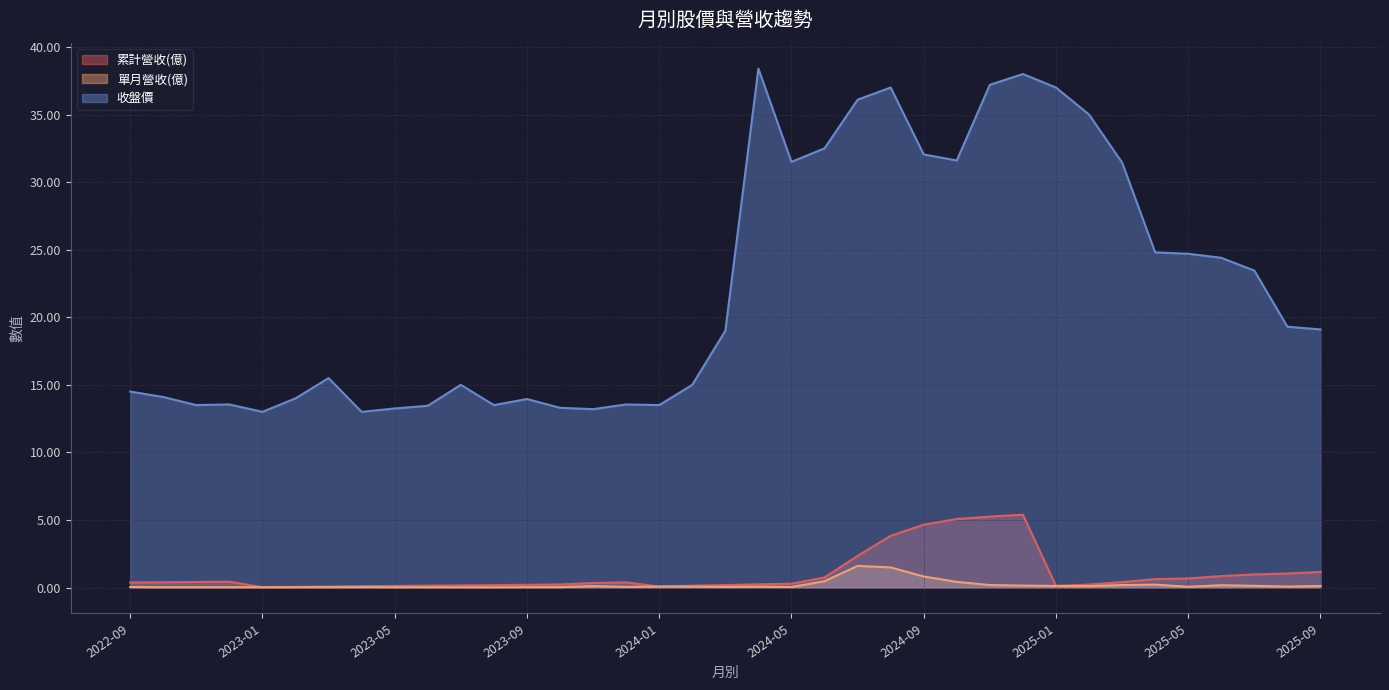

What is the maximum value shown in the chart?

38.4